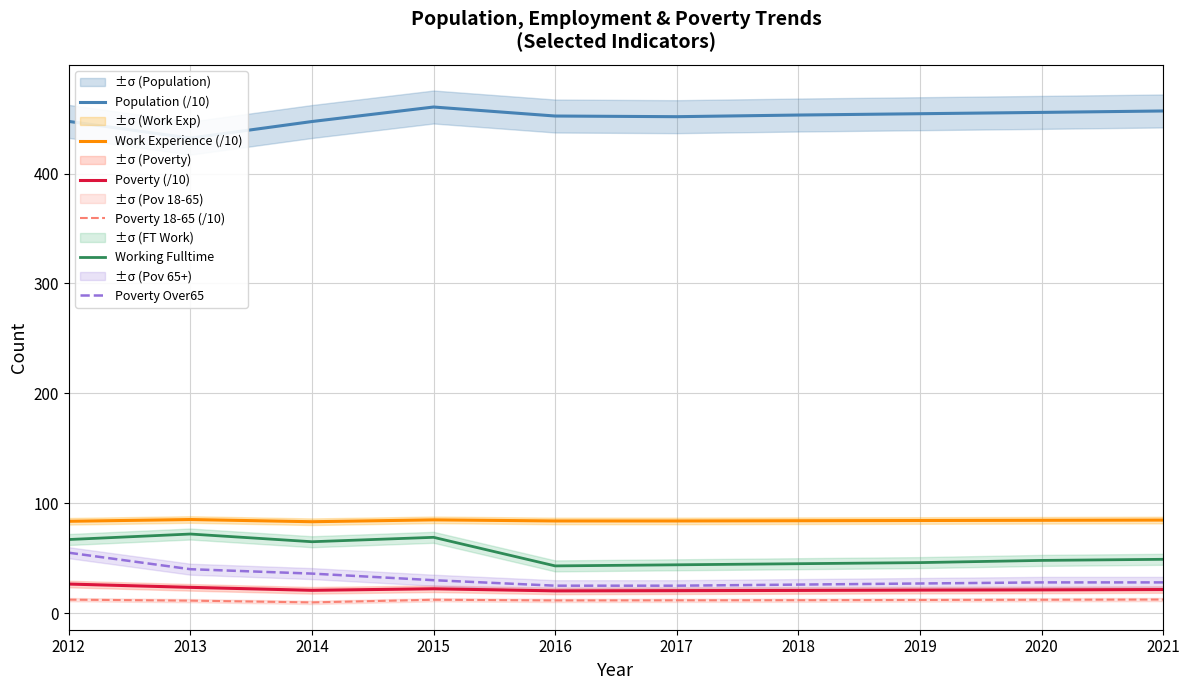

Which series has the widest spread of values?

Poverty Over65